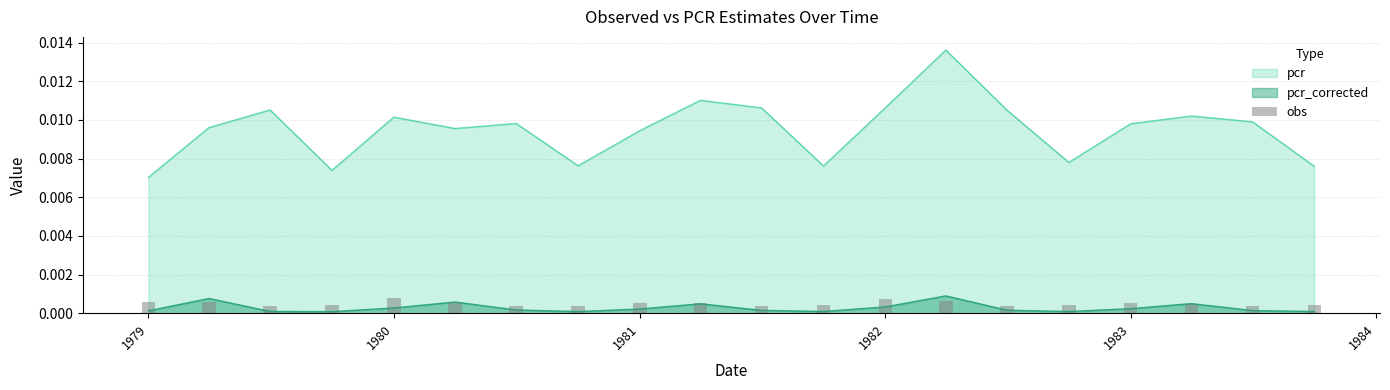

True or false: pcr and pcr_corrected intersect in this chart.

False